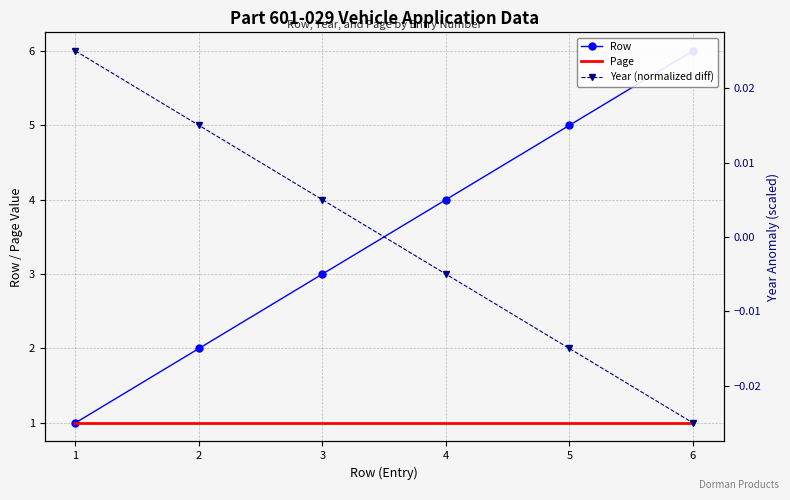

Reading left to right, transcribe all the data shown in this chart.

Row: 1.0	2.0	3.0	4.0	5.0	6.0
Page: 1.0	1.0	1.0	1.0	1.0	1.0
Year (normalized diff): 0.0	0.0	0.0	-0.0	-0.0	-0.0